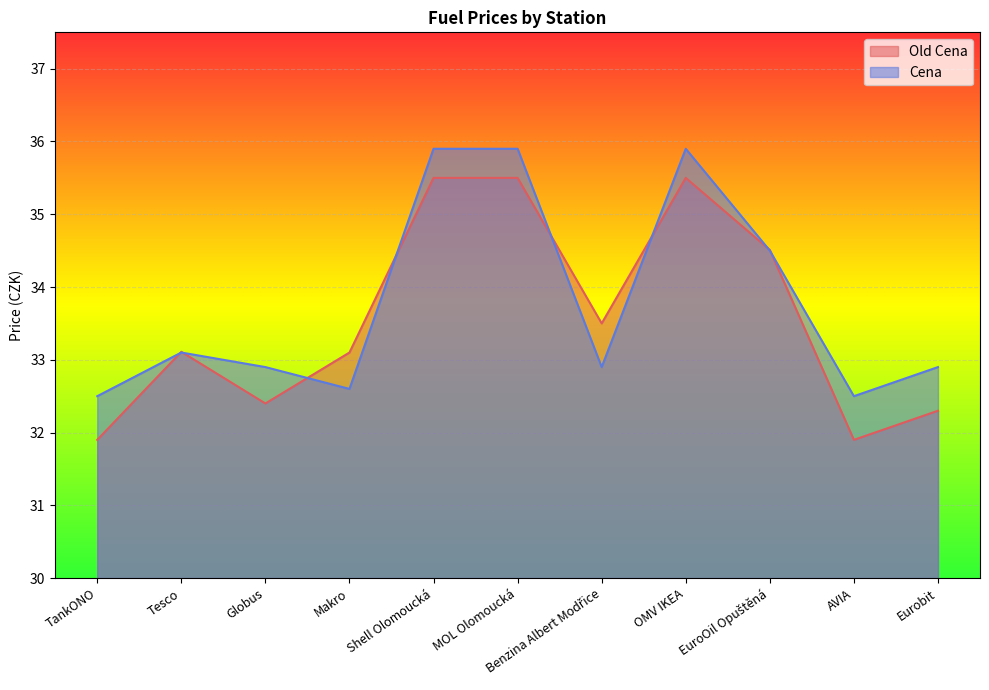

What is the sum of the Old Cena values at Benzina Albert Modřice and Eurobit?

65.8